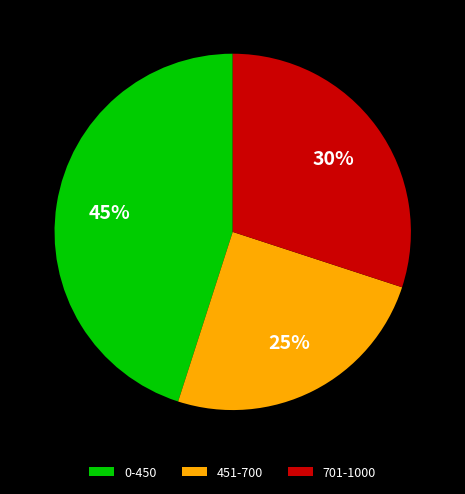

To the nearest percent, what is the average slice percentage?

33%